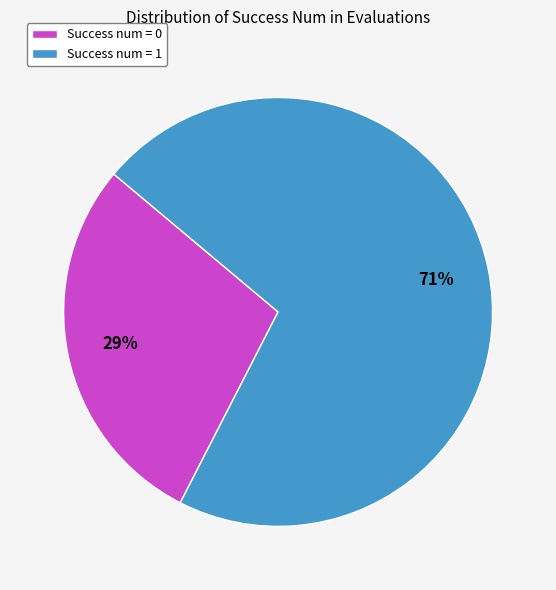

Combined, do Success num = 0 and Success num = 1 account for over 50%?

Yes